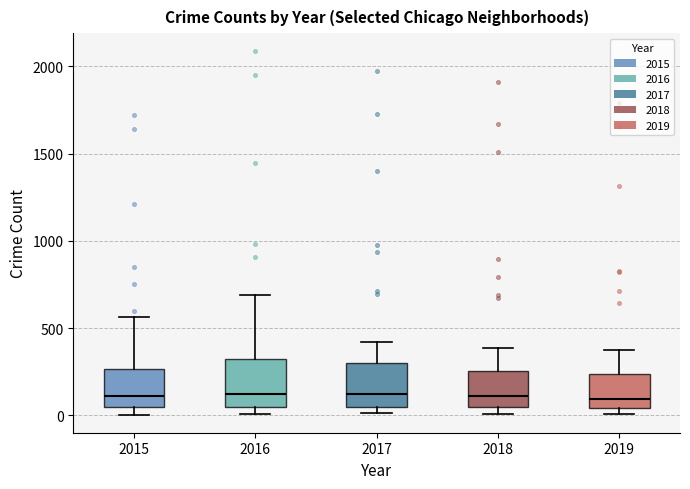

Where does the upper whisker of the box at x = 2017 end on the y-axis? The values are not printed on the chart, so give them approximately, as read against the axis.

400